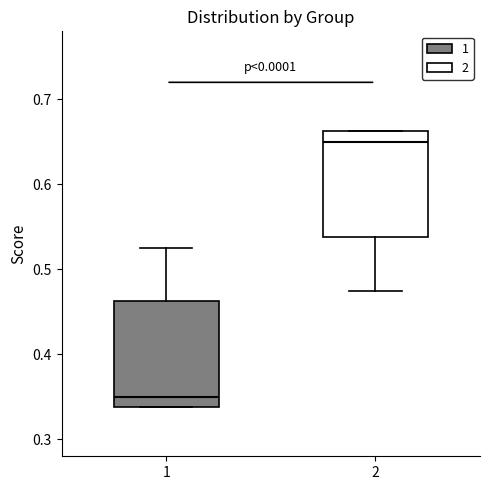

Which box has the lowest median line?

1